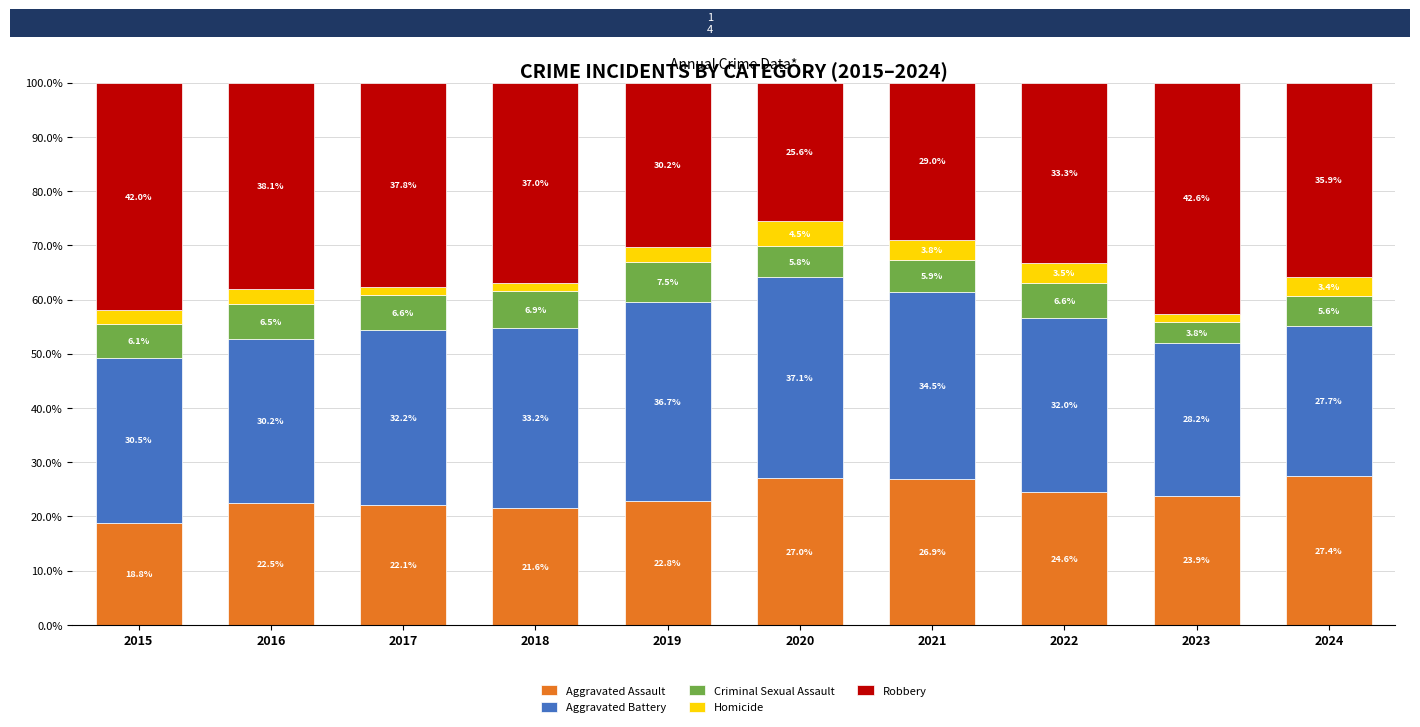

Does the chart contain any negative values?

No